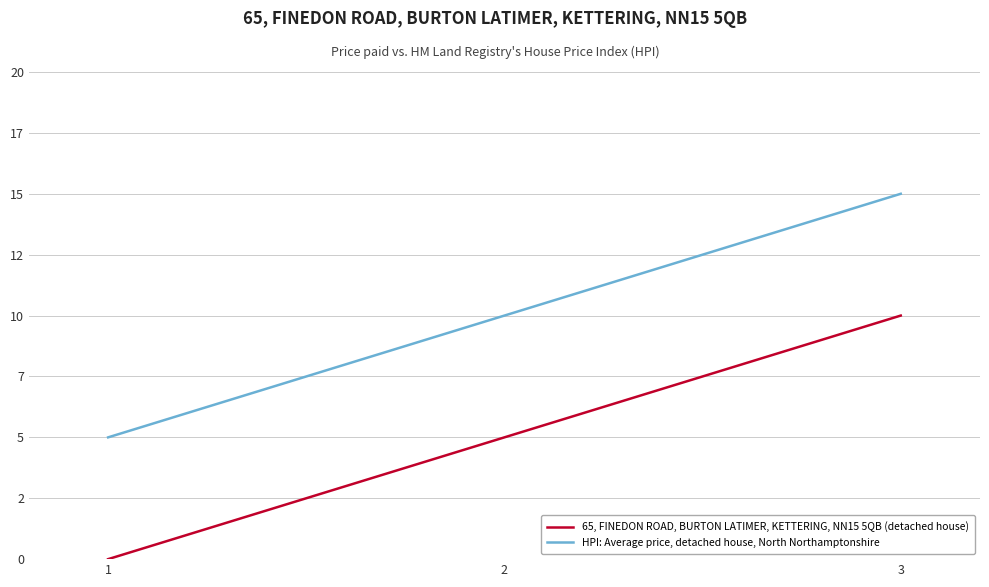

What are all the series names shown in the legend?

65, FINEDON ROAD, BURTON LATIMER, KETTERING, NN15 5QB (detached house), HPI: Average price, detached house, North Northamptonshire